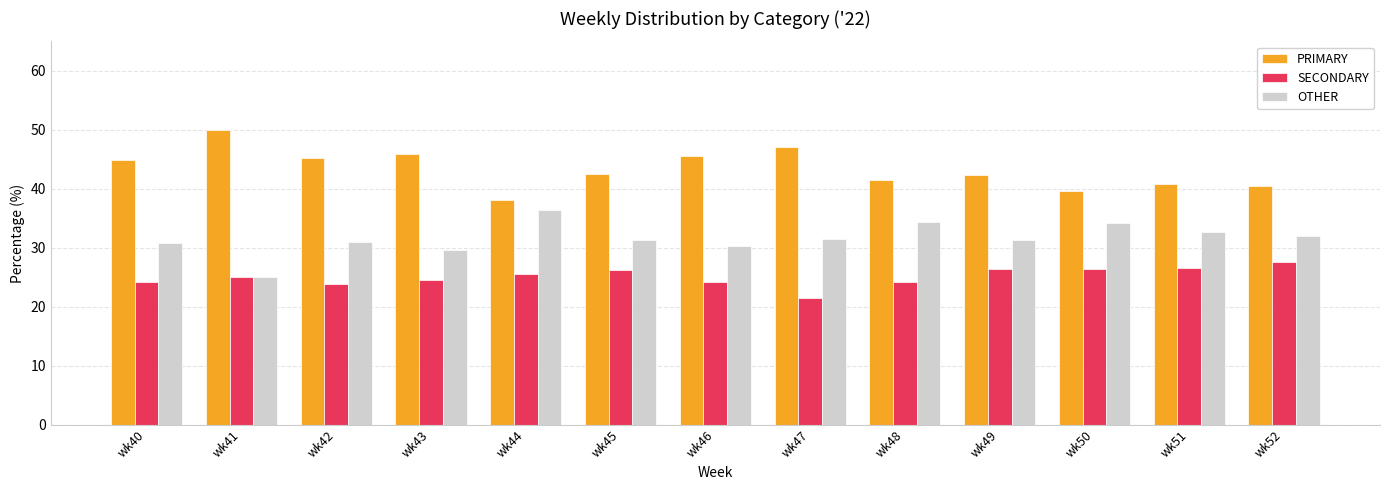

List the series in order of their overall mean, highest first.

PRIMARY, OTHER, SECONDARY